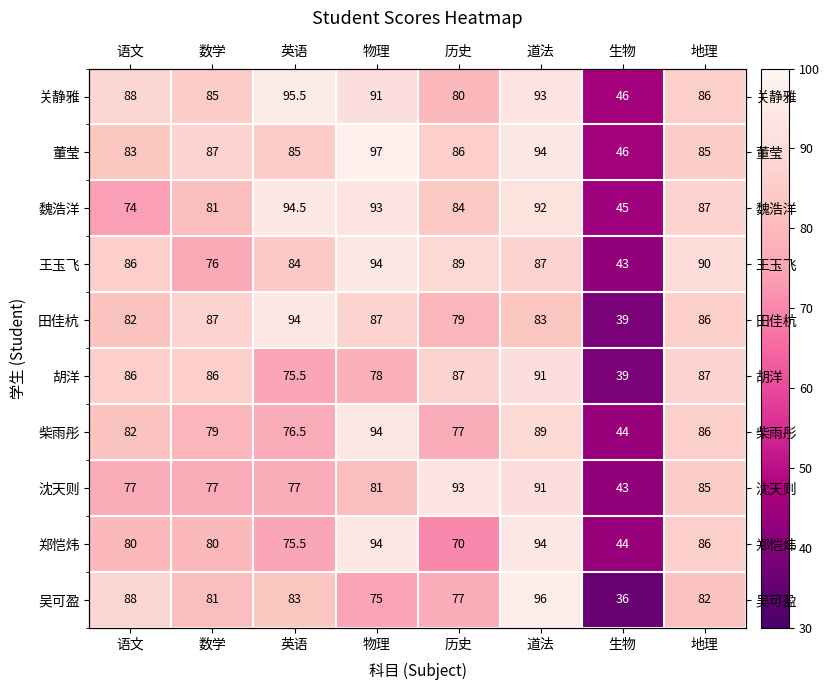

At which category is the sum across all series the highest?

道法